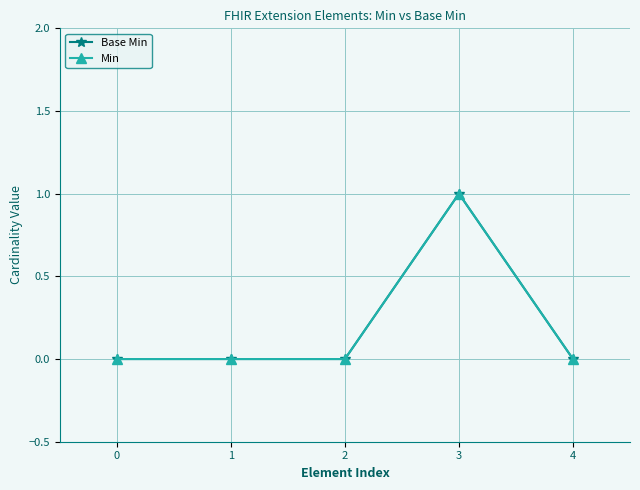

Which series has the widest spread of values?

Base Min